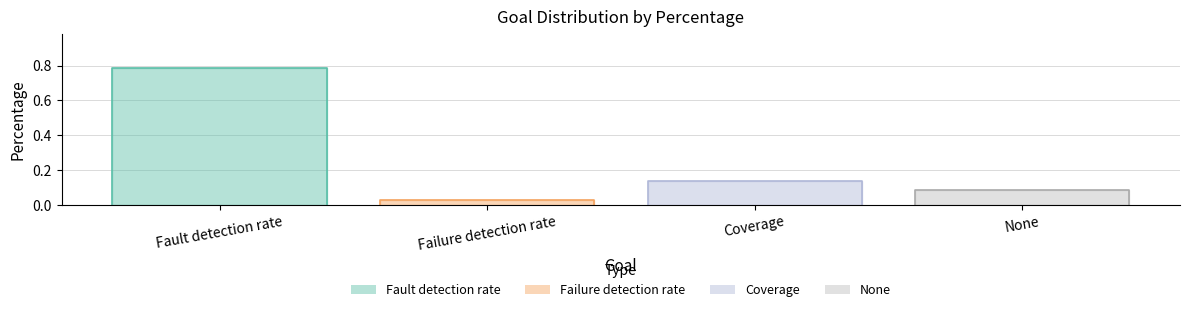

How many interior local peaks (higher than both neighbors) does the data have?

1